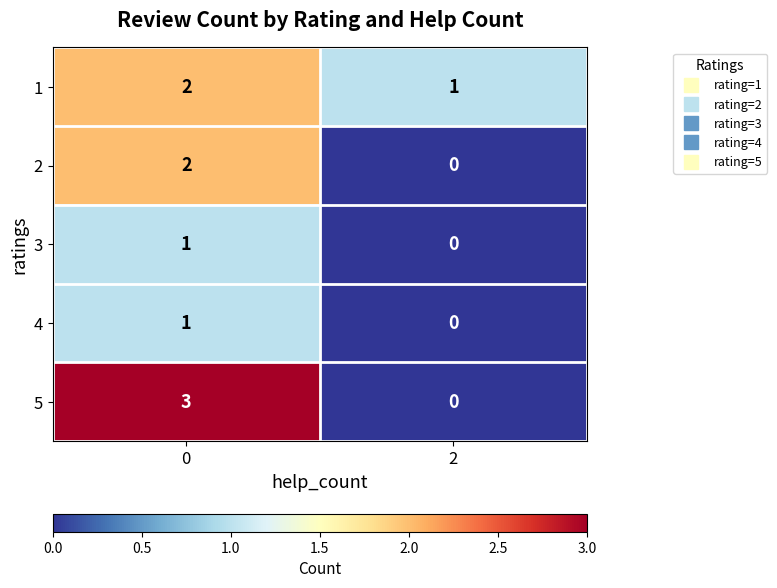

What is the maximum value shown in the chart?

3